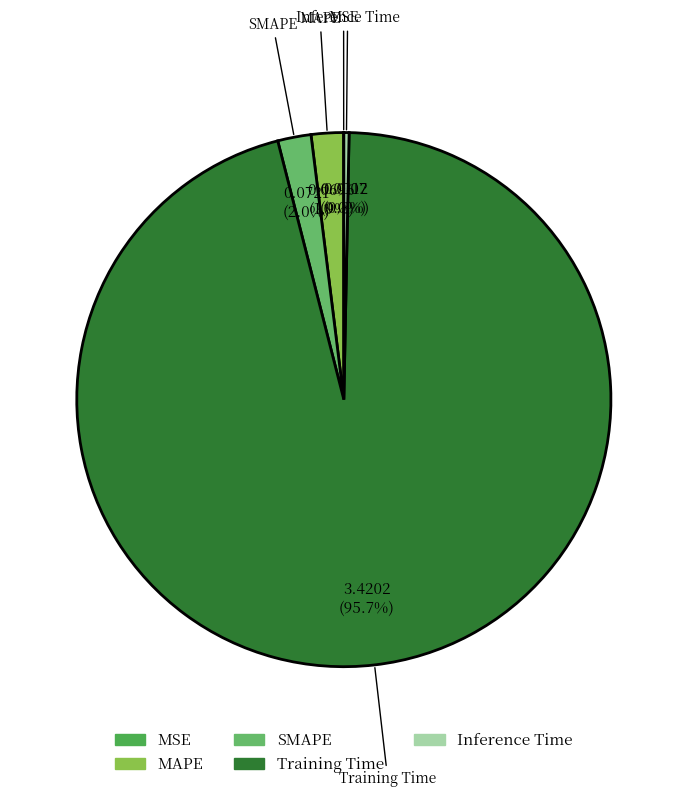

To the nearest percent, what is the difference between the largest and smallest slice percentages?

96%